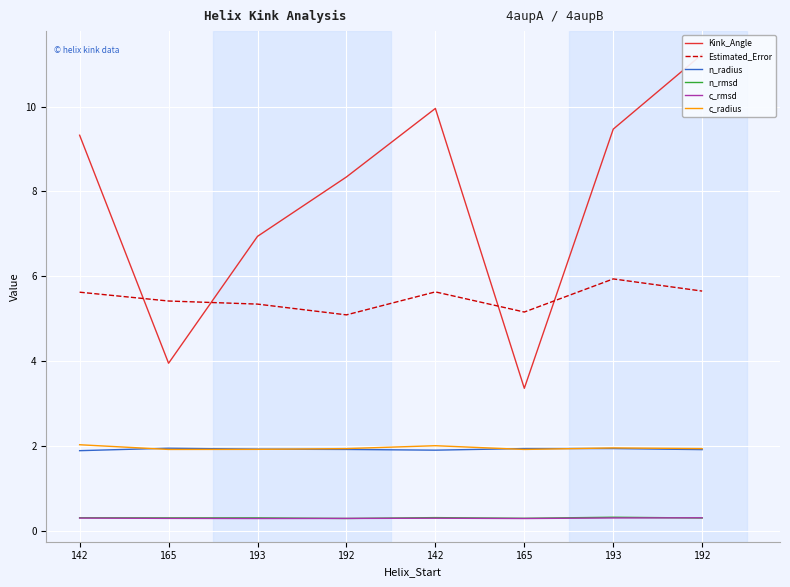

What is the greatest value displayed?

11.2